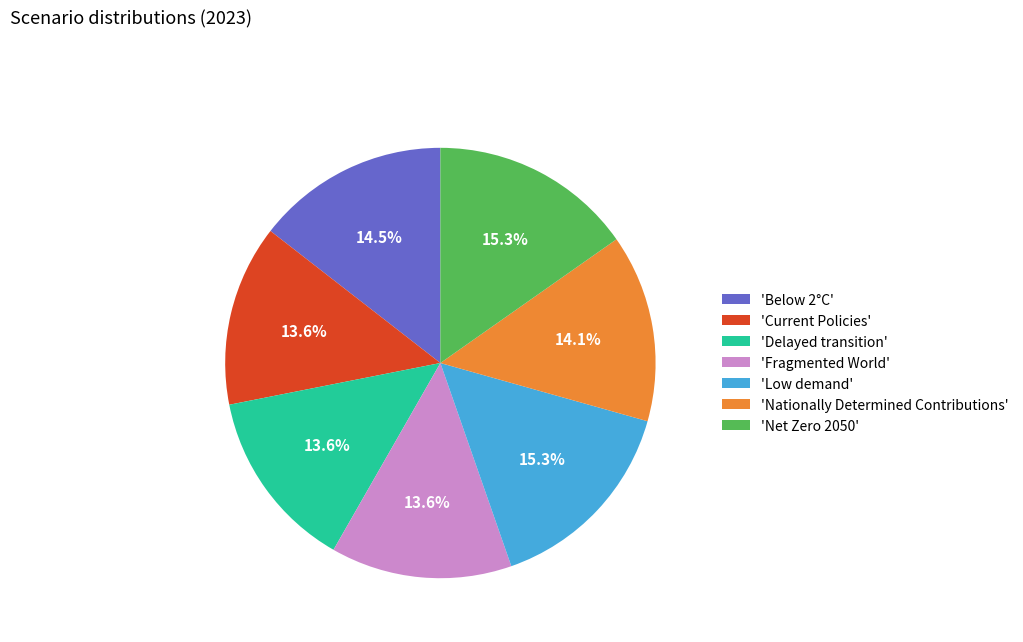

Does 'Nationally Determined Contributions' account for over 50% of the chart?

No